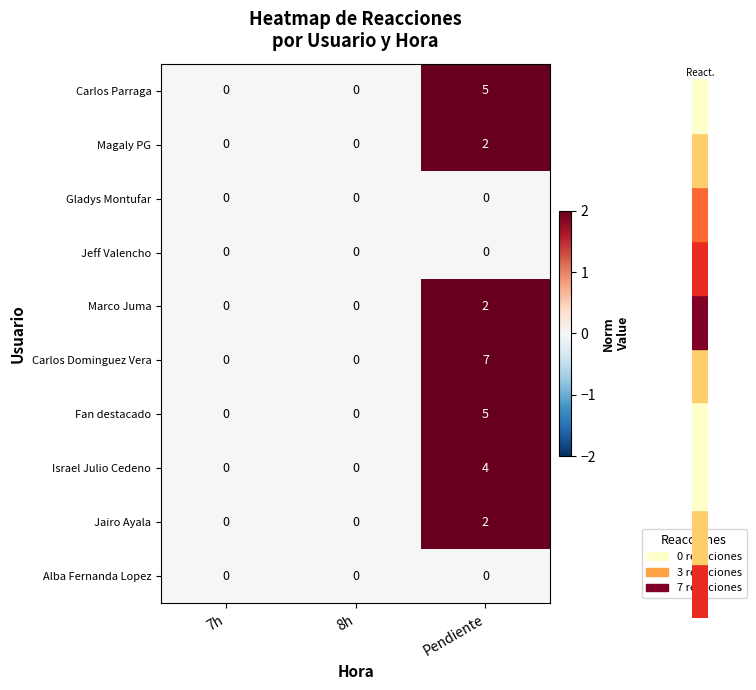

Is it true that Carlos Parraga equals -2 at 8h?

False